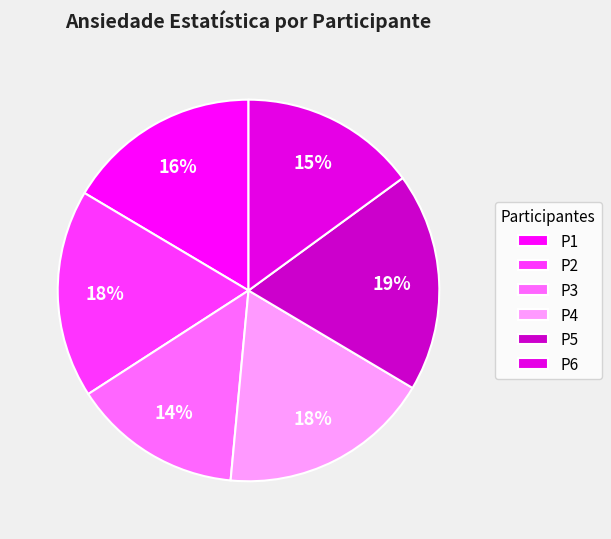

To the nearest percent, what percentage of the pie is P2?

18%